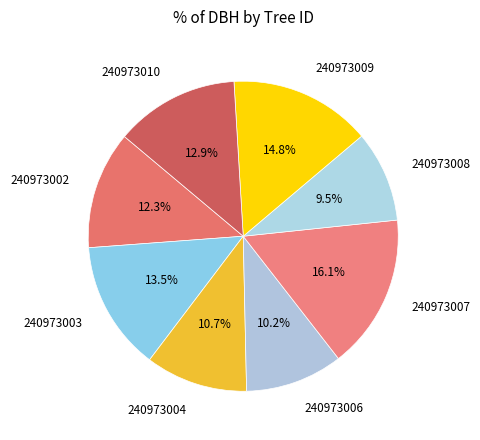

Combined, what portion of the pie is 240973009 and 240973008?

24.3%